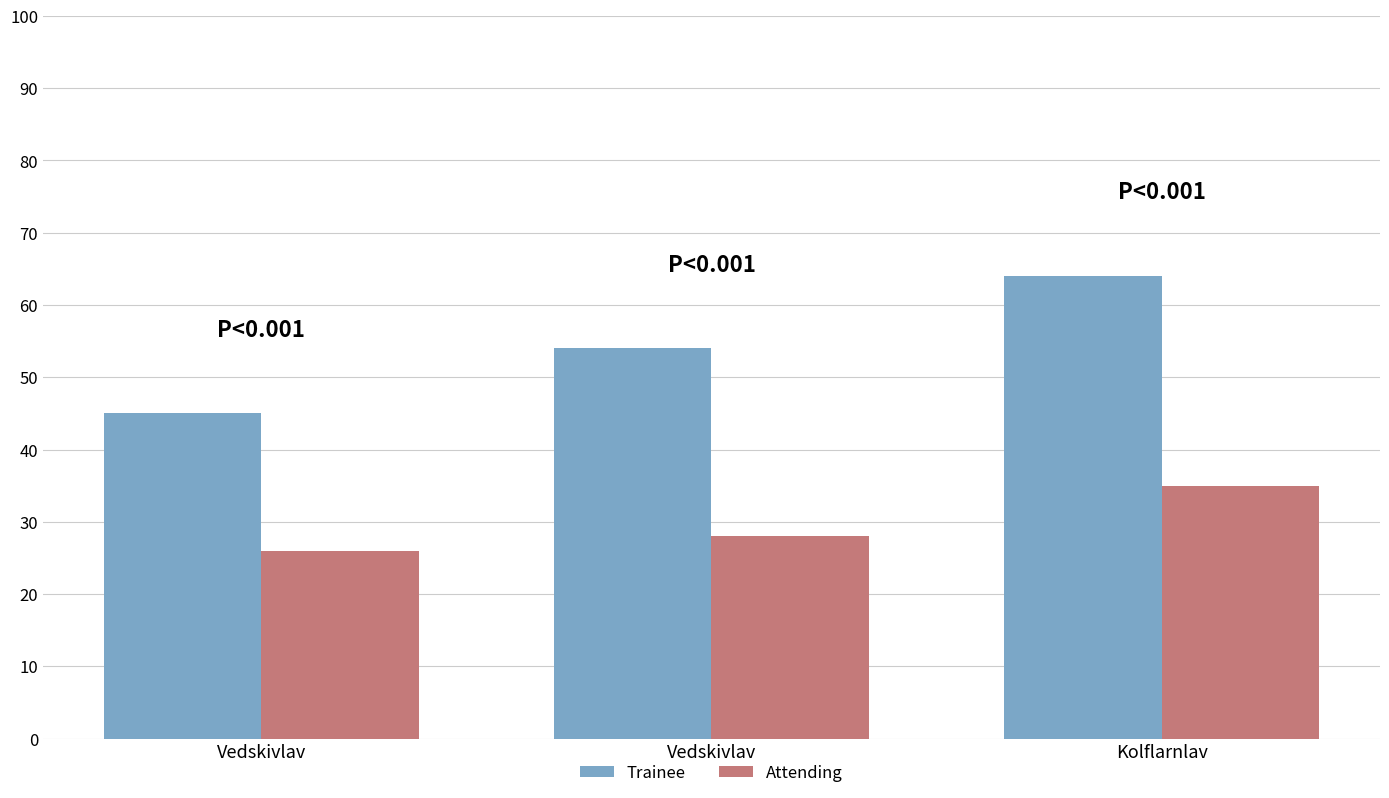

What is the sum of the Trainee values at Vedskivlav and Kolflarnlav?

118